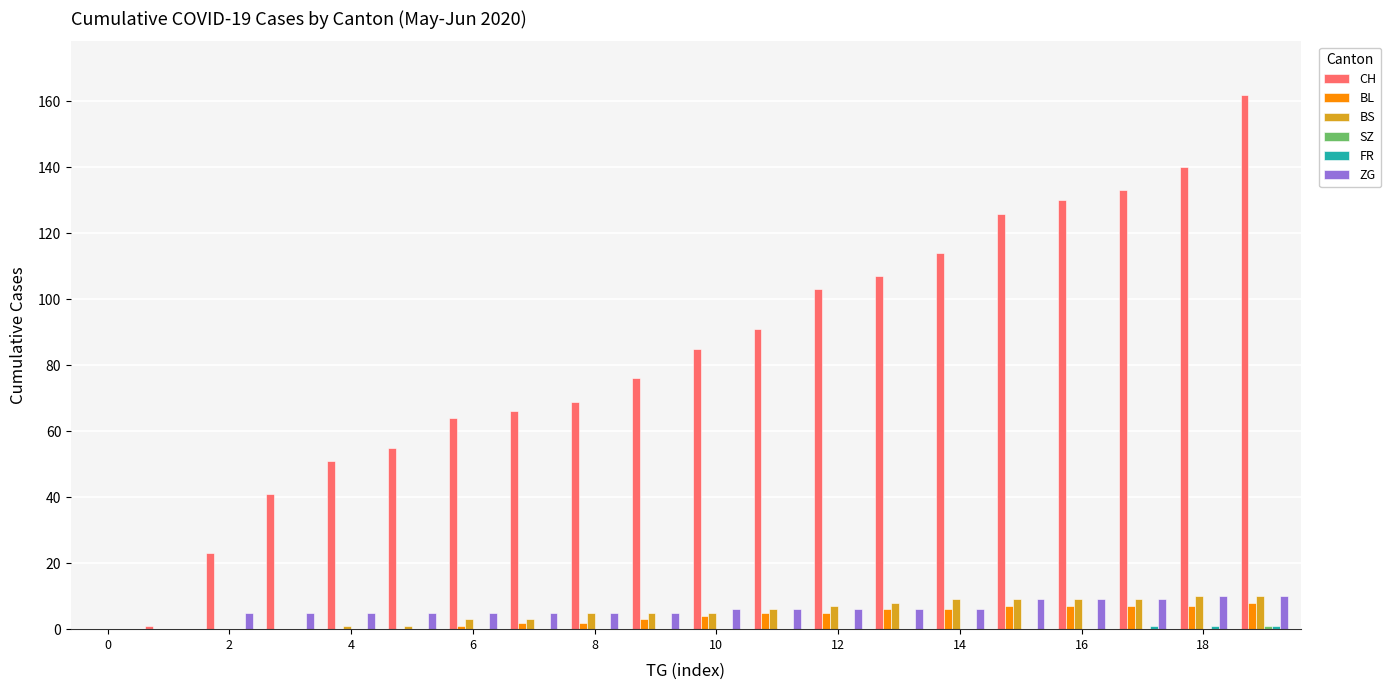

Which series has the largest total across all categories?

CH